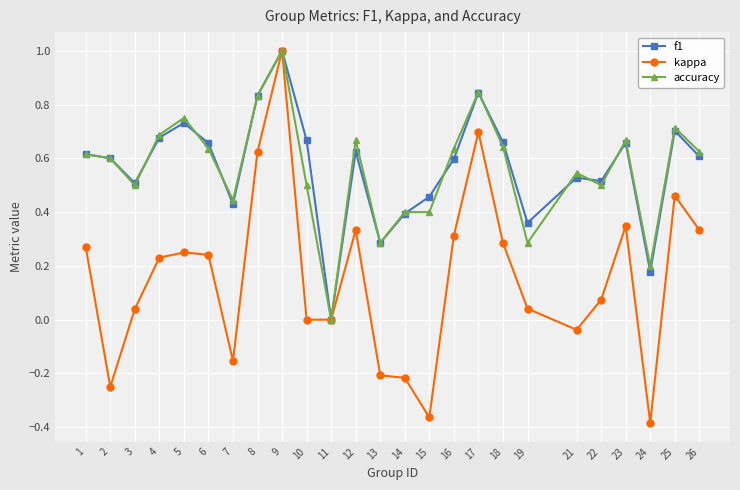

True or false: accuracy has more than 0 points higher than both neighbors.

True